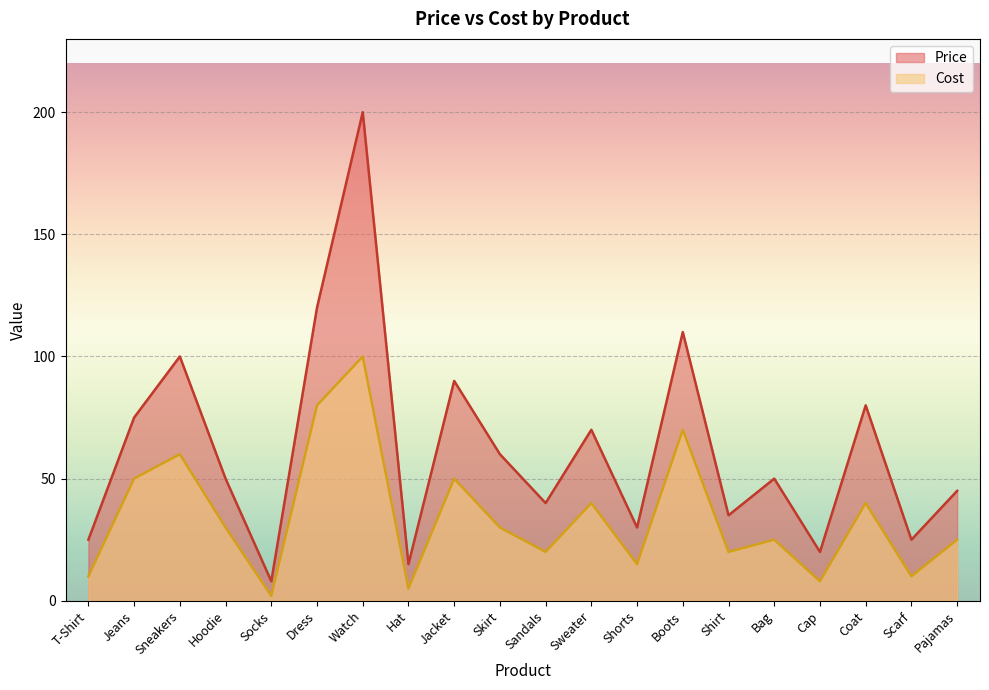

What is the minimum value for Cost?

2